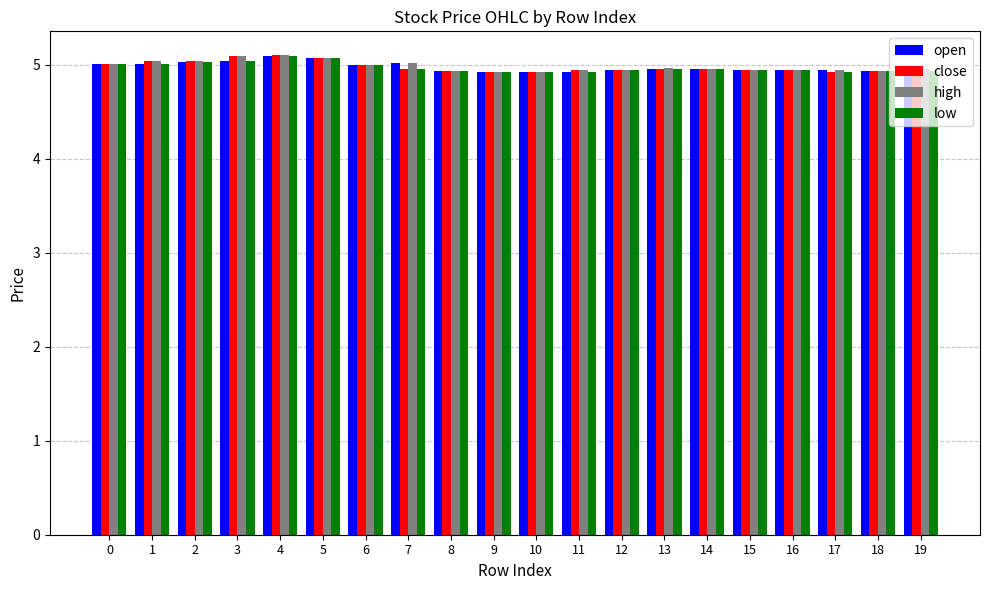

What are all the series names shown in the legend?

open, close, high, low